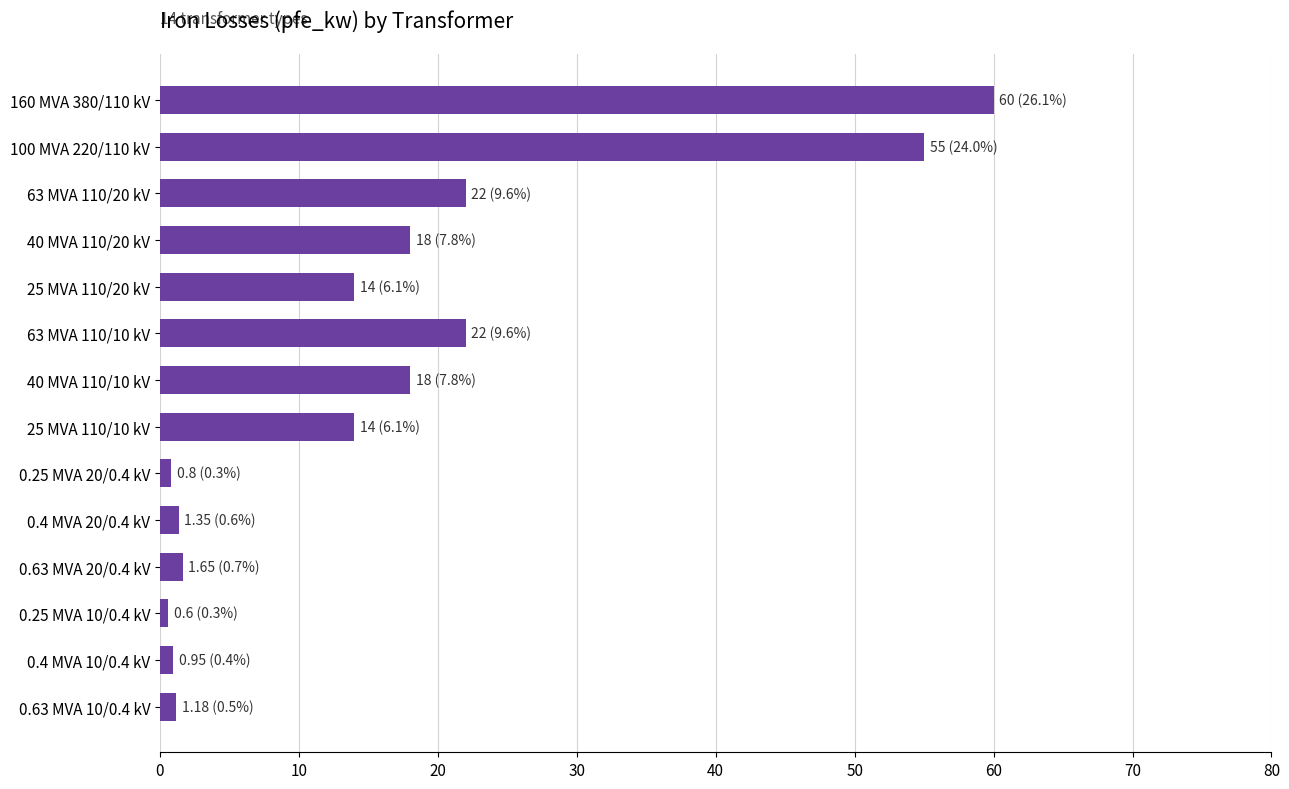

Is it true that the value at 25 MVA 110/20 kV is 7.1?

False